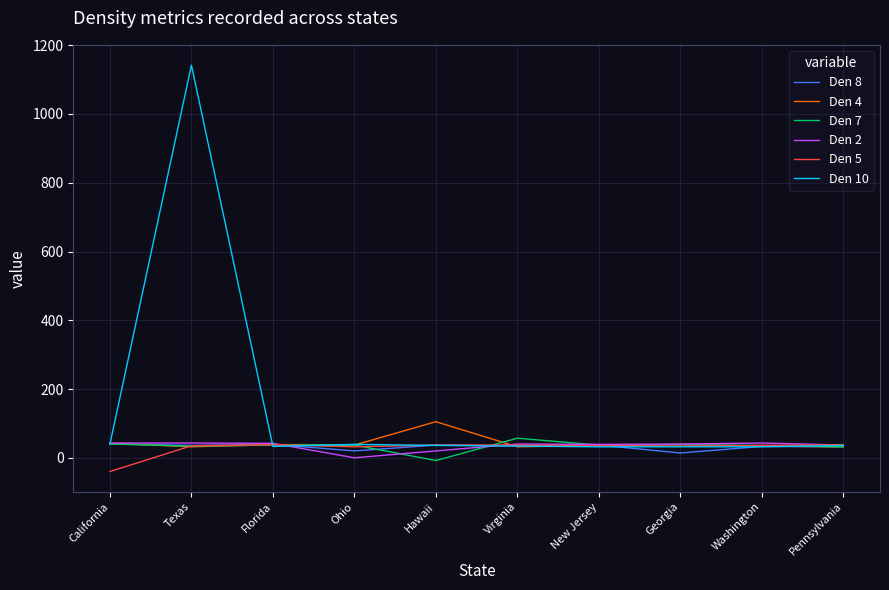

True or false: Den 5 has a value of 38 at Florida.

True